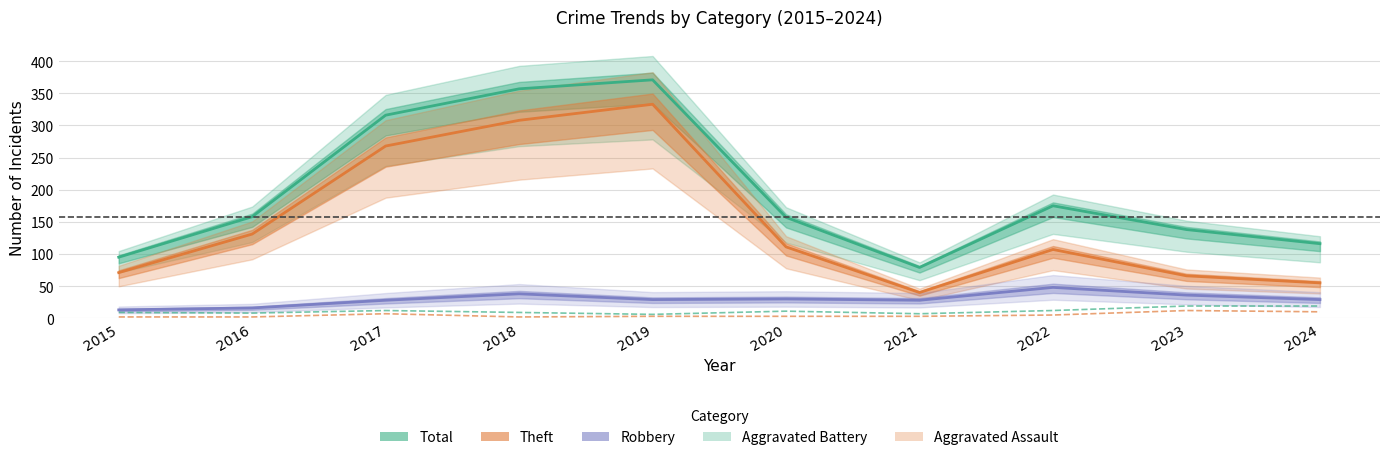

True or false: Total and Aggravated Battery cross at least once.

False